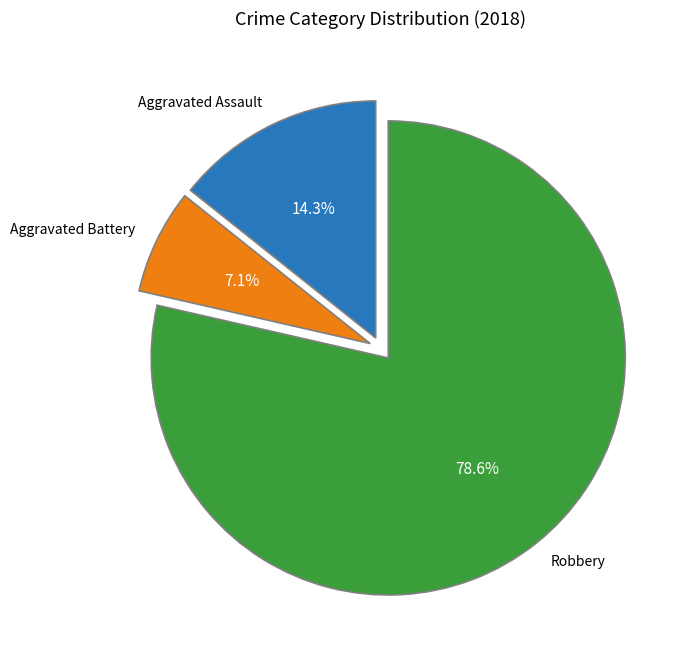

Is there any slice that represents more than half of the pie?

Yes